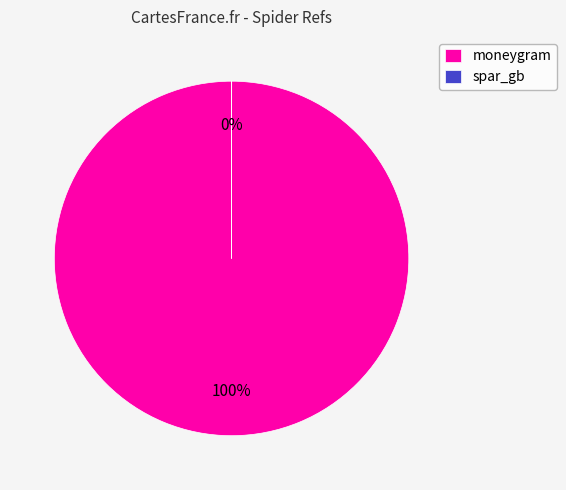

To the nearest percent, what is the average slice percentage?

50%